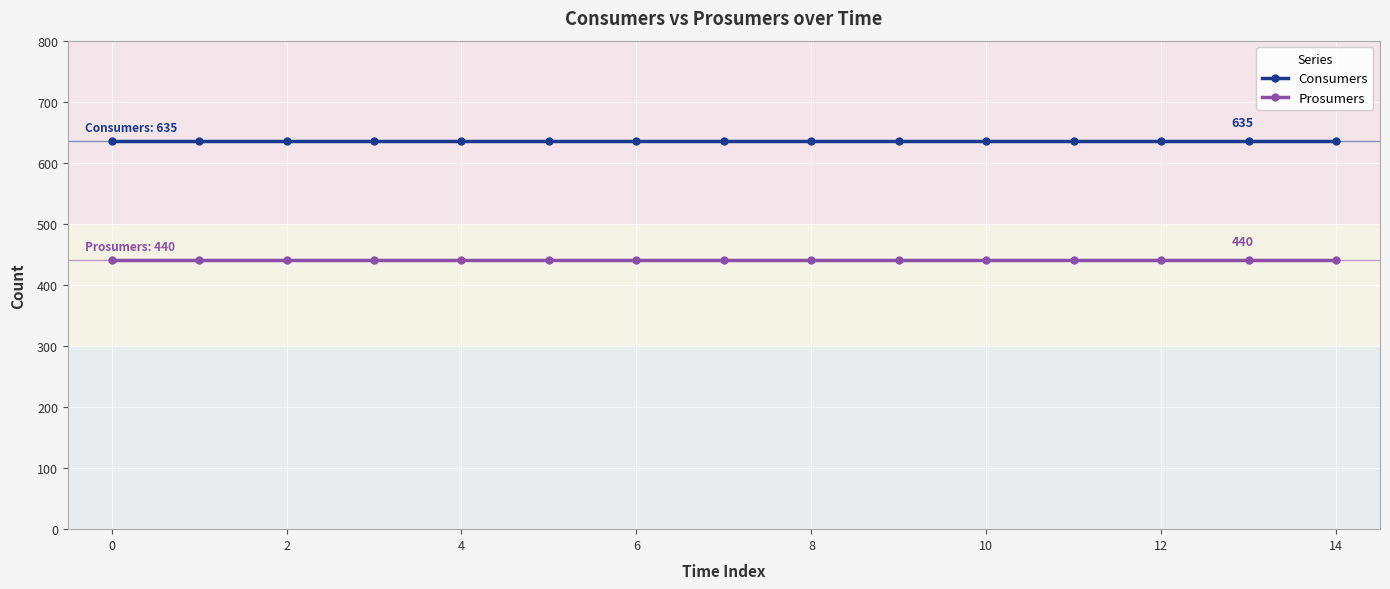

At how many categories does at least one series exceed 577?

15